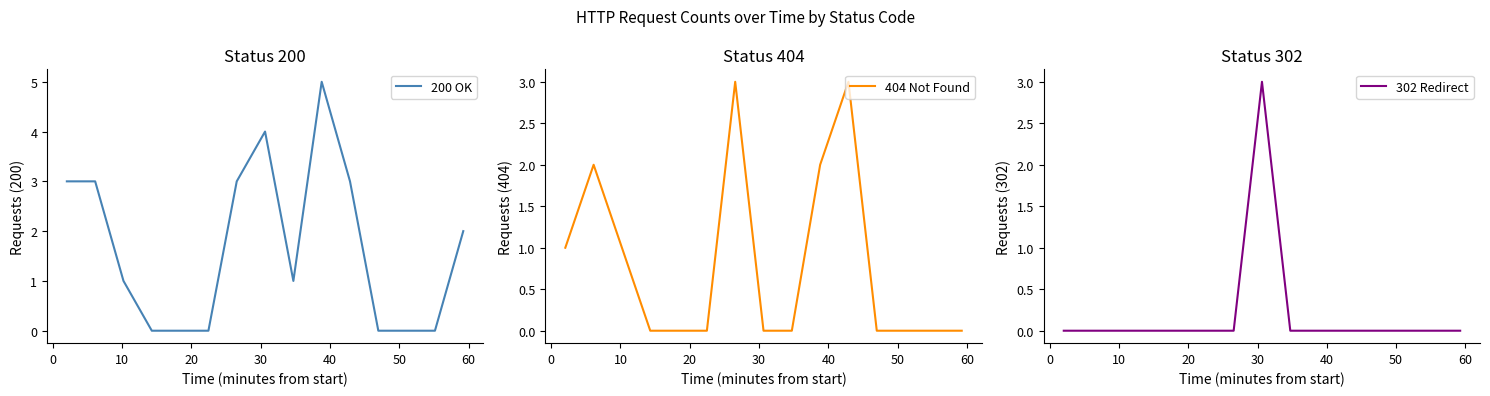

Which series has the largest total across all categories?

200 OK